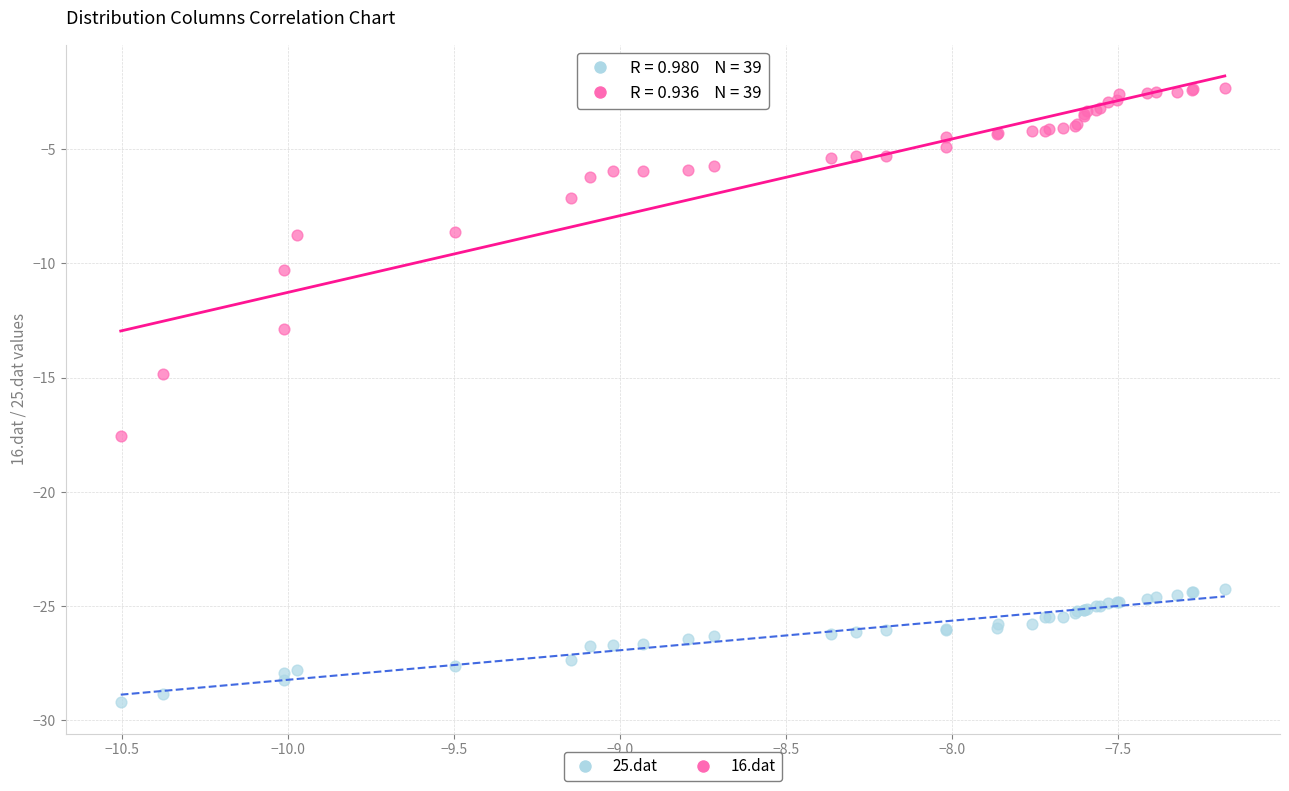

Which series reaches the minimum Y coordinate?

25.dat